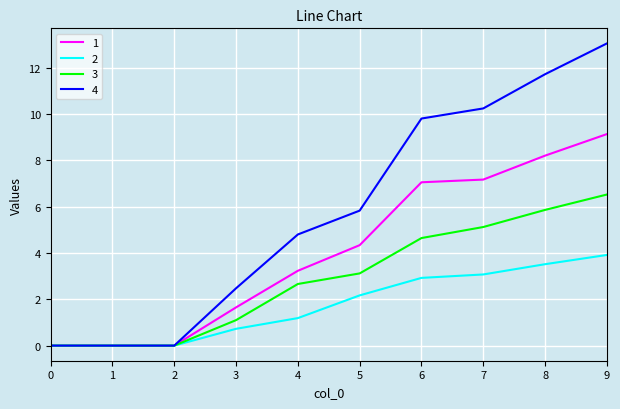

The 1 series shows 3.2 at 1. True or false?

False